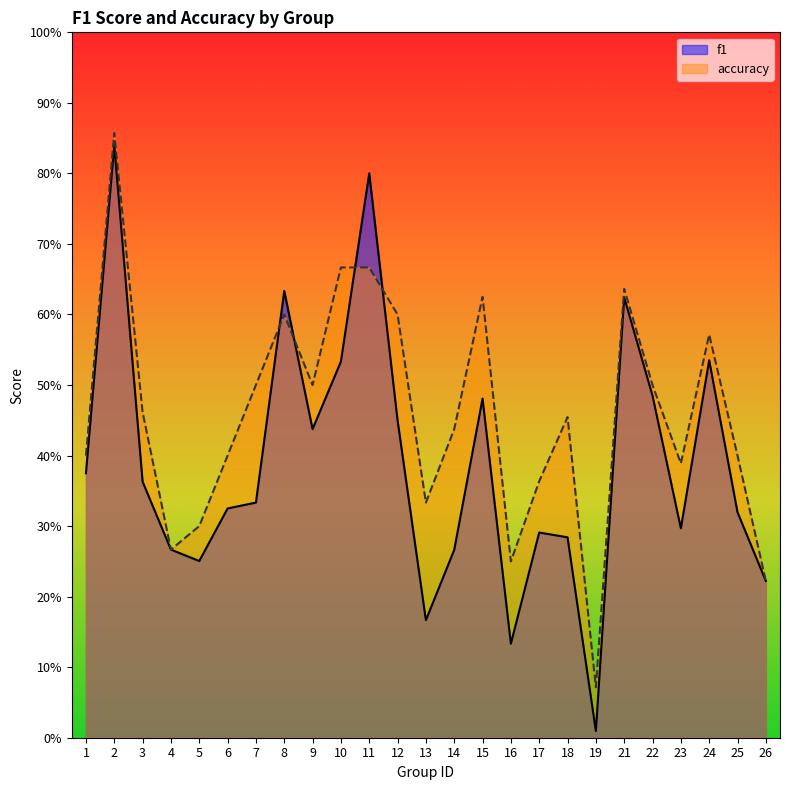

Which category has the highest value in the f1 series?

2